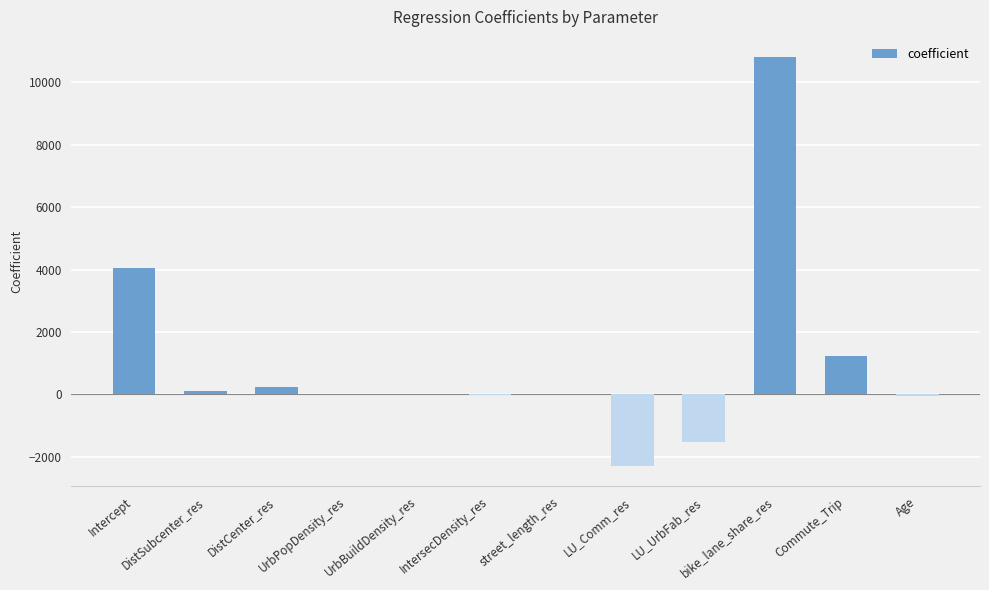

The value at Commute_Trip is 1236.5. True or false?

True